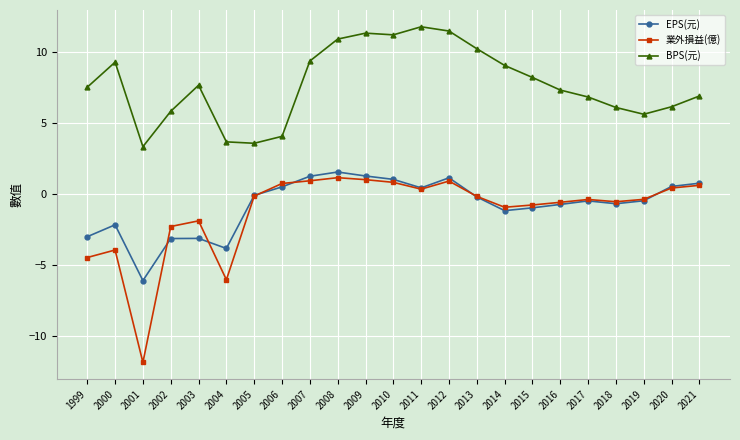

True or false: 業外損益(億) has more than 0 points higher than both neighbors.

True